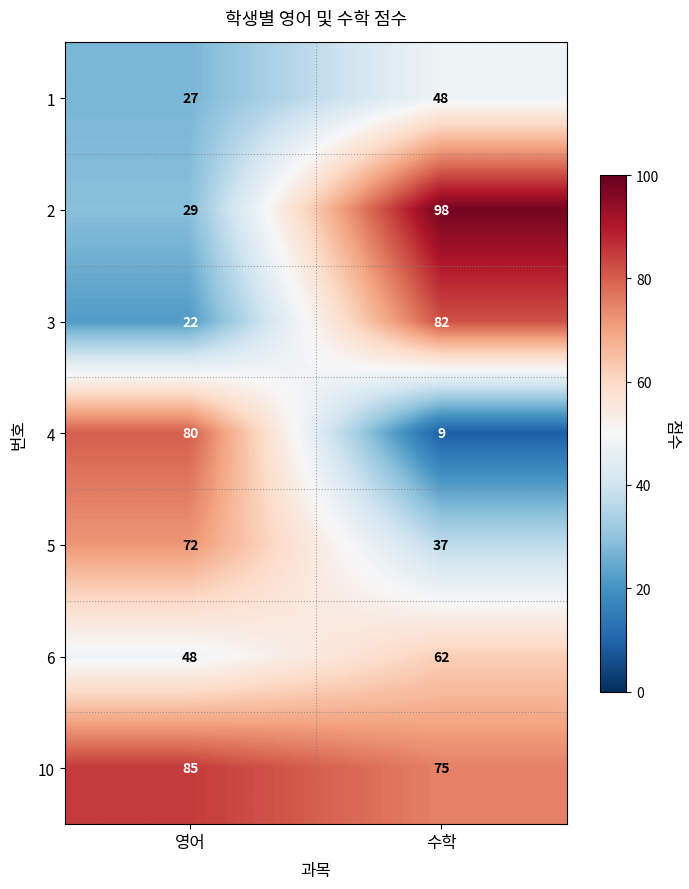

True or false: 10 has a value of 129 at 수학.

False